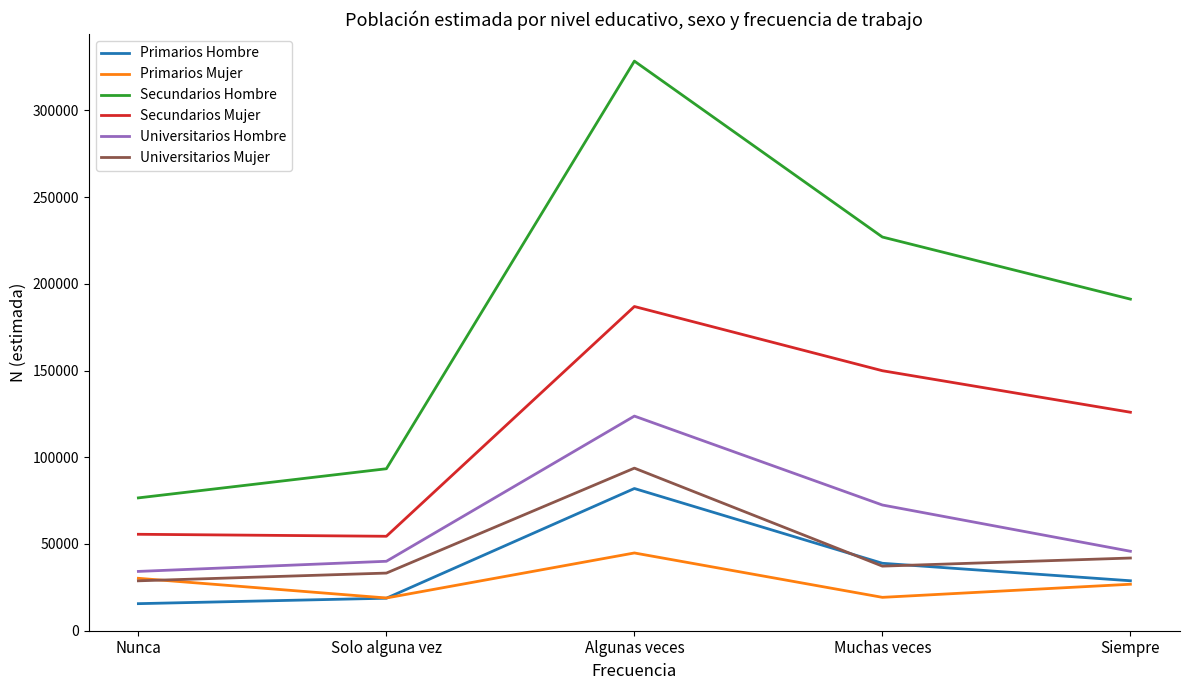

What are all the series names shown in the legend?

Primarios Hombre, Primarios Mujer, Secundarios Hombre, Secundarios Mujer, Universitarios Hombre, Universitarios Mujer